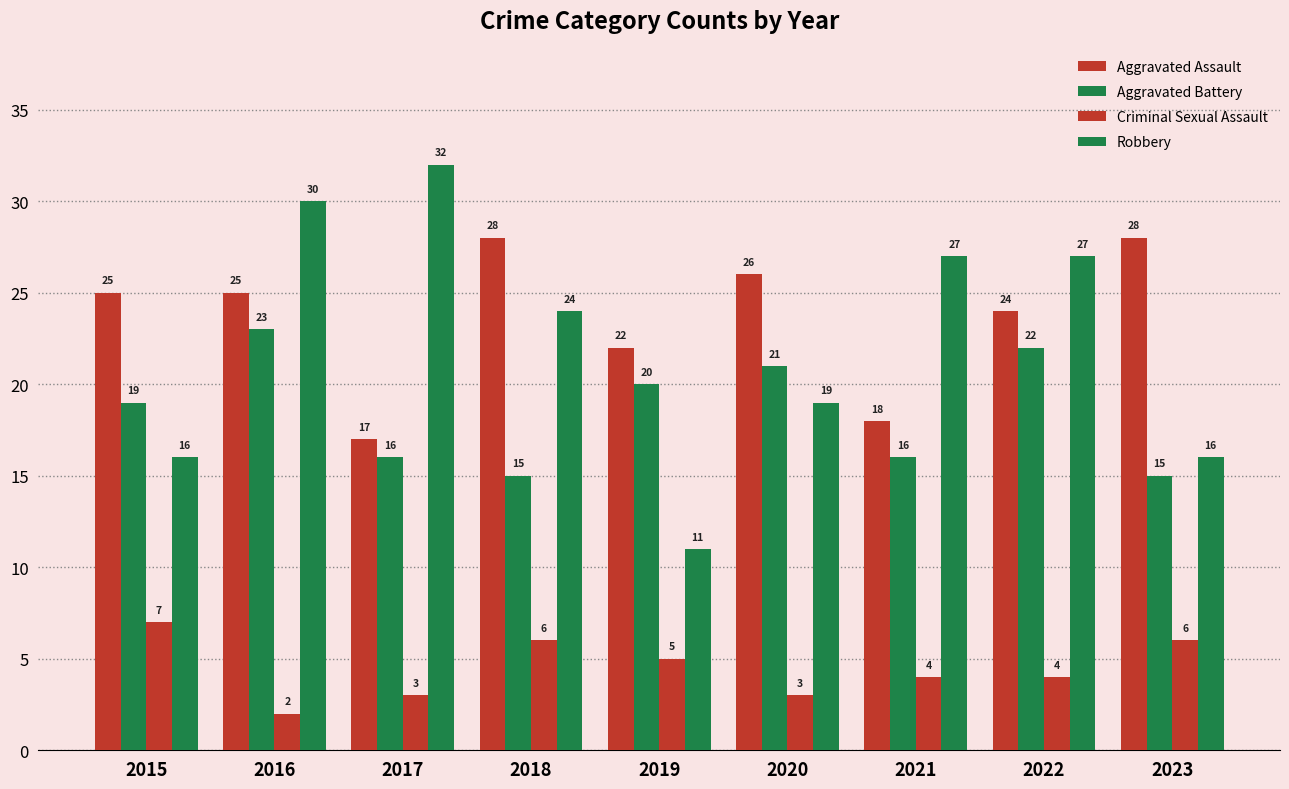

What is the minimum value for Robbery?

11